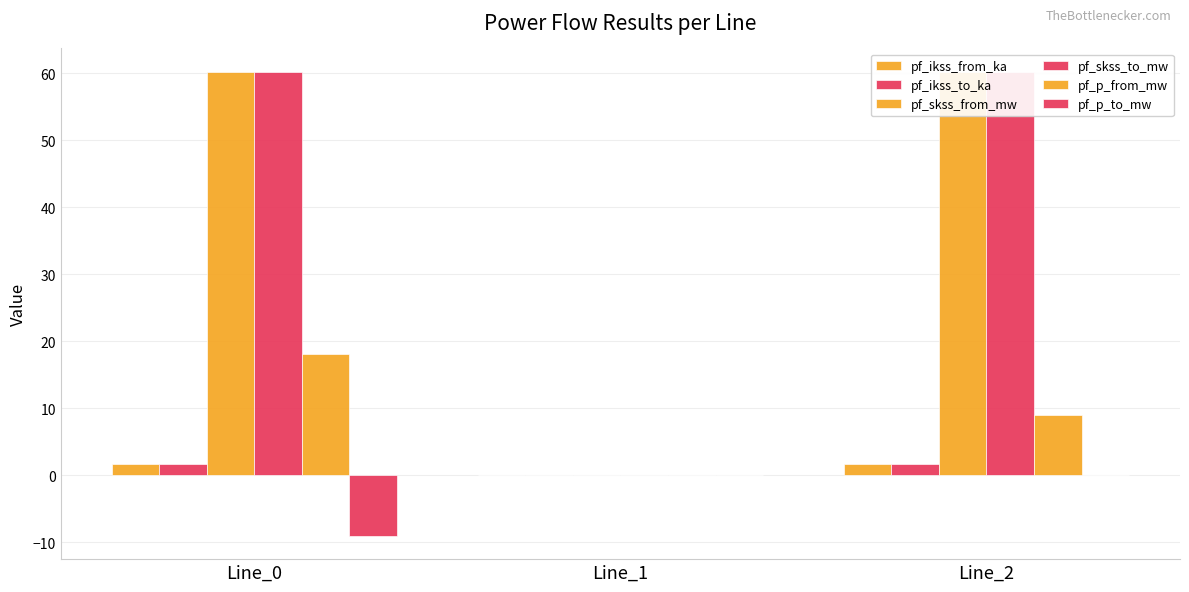

Reading left to right, list all the values displayed in this chart.

pf_ikss_from_ka: Line_0=1.7	Line_1=0.0	Line_2=1.7
pf_ikss_to_ka: Line_0=1.7	Line_1=0.0	Line_2=1.7
pf_skss_from_mw: Line_0=60.2	Line_1=0.0	Line_2=60.2
pf_skss_to_mw: Line_0=60.2	Line_1=0.0	Line_2=60.2
pf_p_from_mw: Line_0=18.1	Line_1=0.0	Line_2=9.1
pf_p_to_mw: Line_0=-9.1	Line_1=0.0	Line_2=-0.0